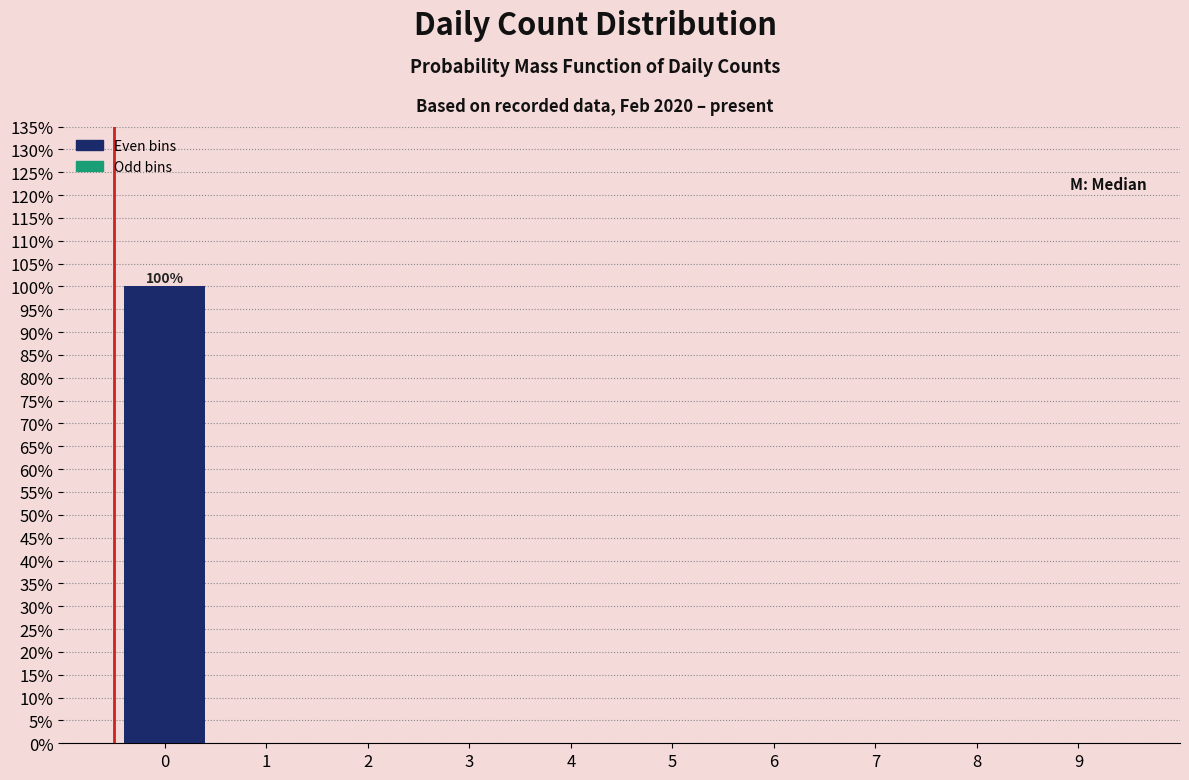

Reading left to right, transcribe all the data shown in this chart.

0=100	1=0	2=0	3=0	4=0	5=0	6=0	7=0	8=0	9=0